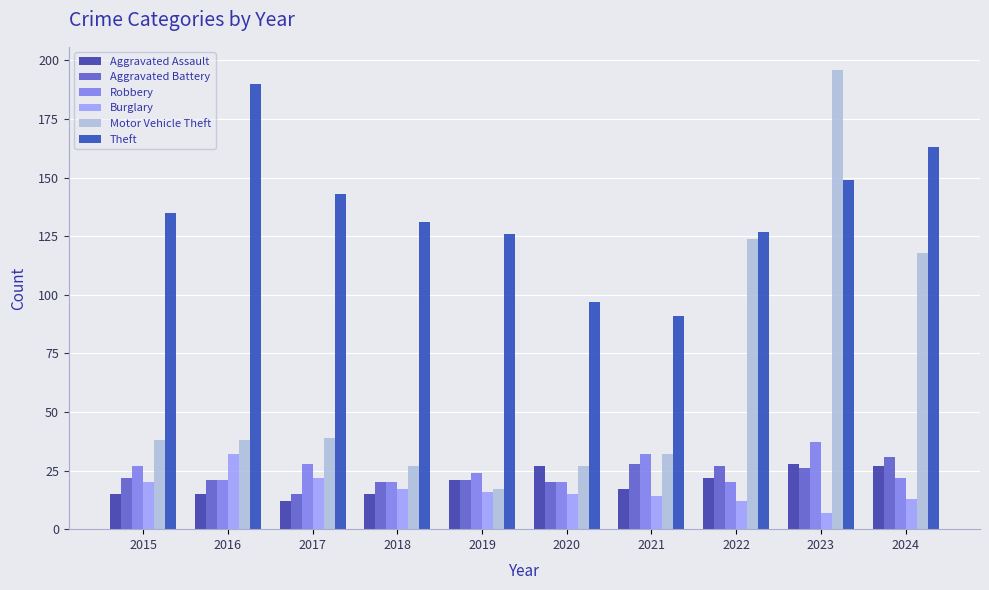

What is the value of the Motor Vehicle Theft bar at the 5th from the left?

17